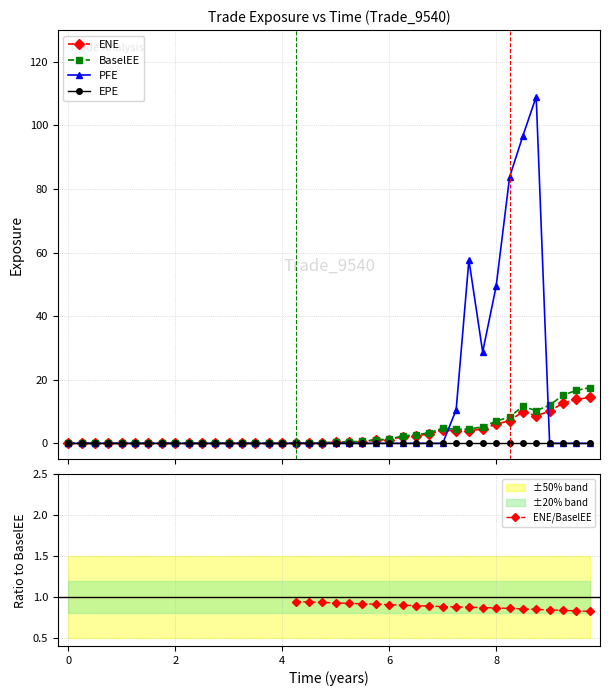

True or false: ENE has more than 0 points higher than both neighbors.

True